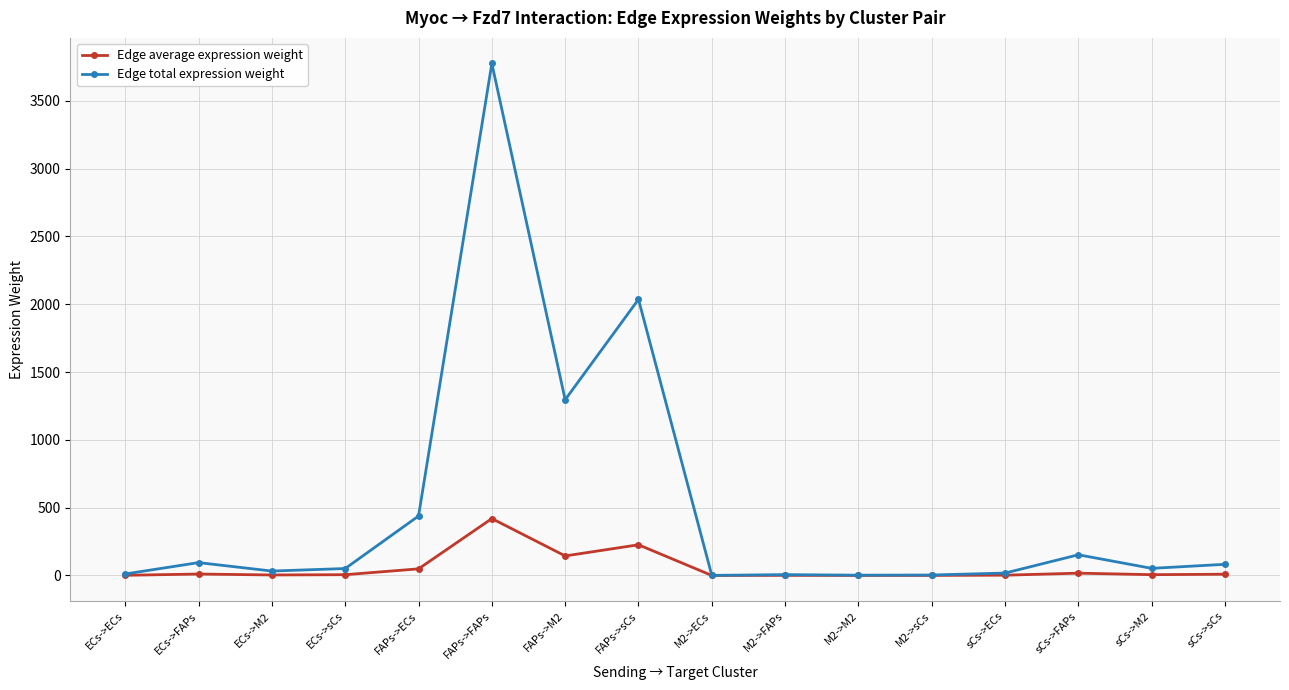

What are all the series names shown in the legend?

Edge average expression weight, Edge total expression weight